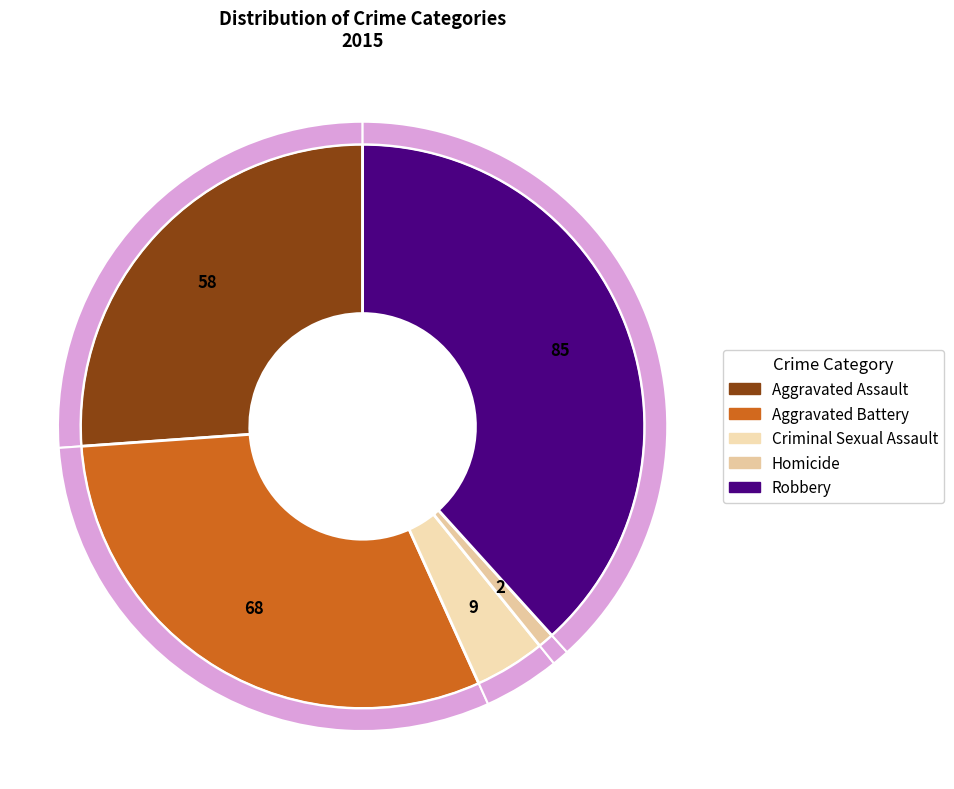

Which category has the biggest portion of the pie?

Robbery